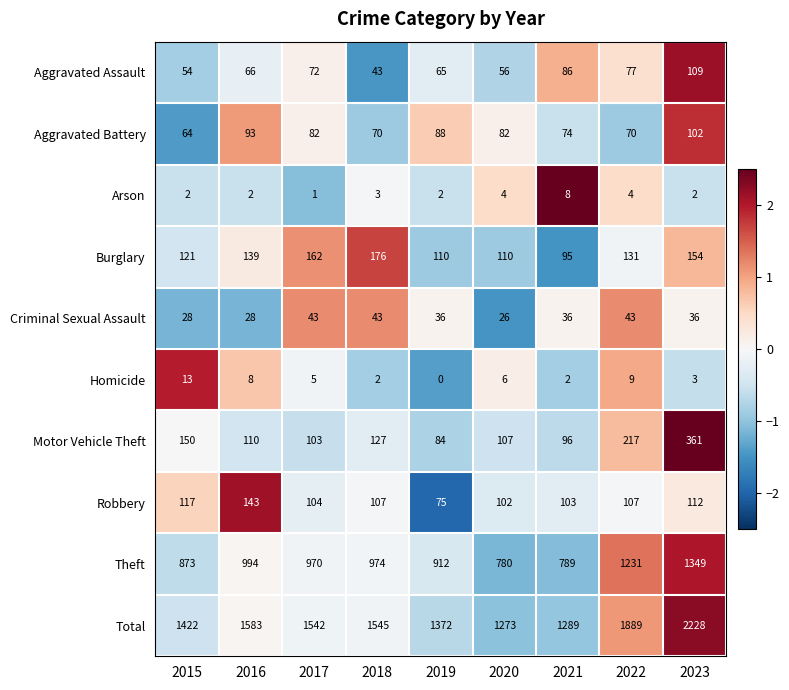

Which series has the largest total across all categories?

Total